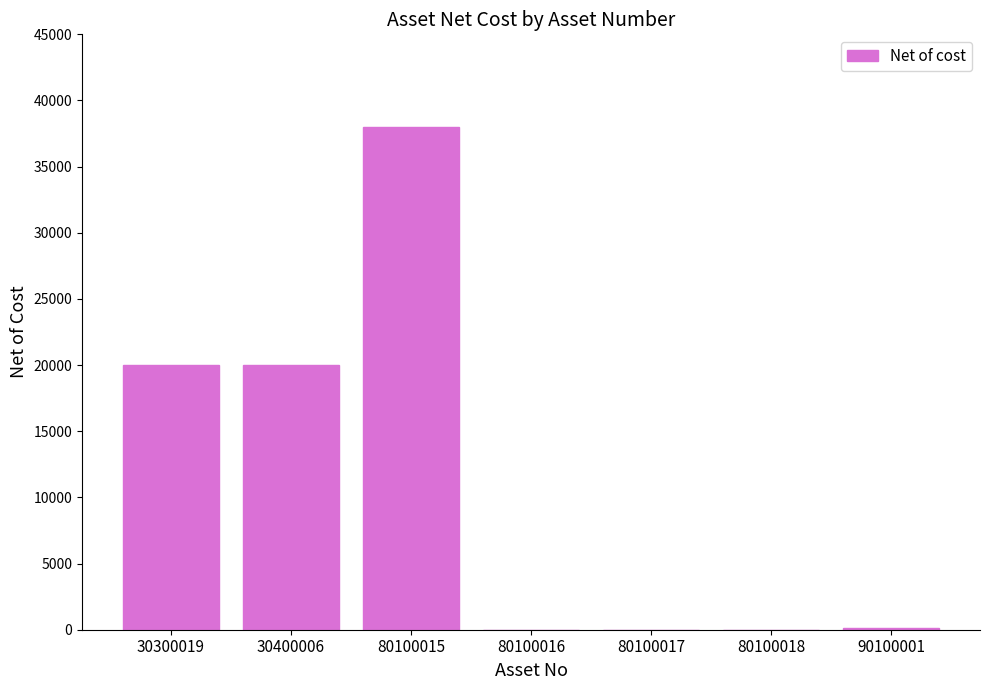

How many values exceed 154?

4